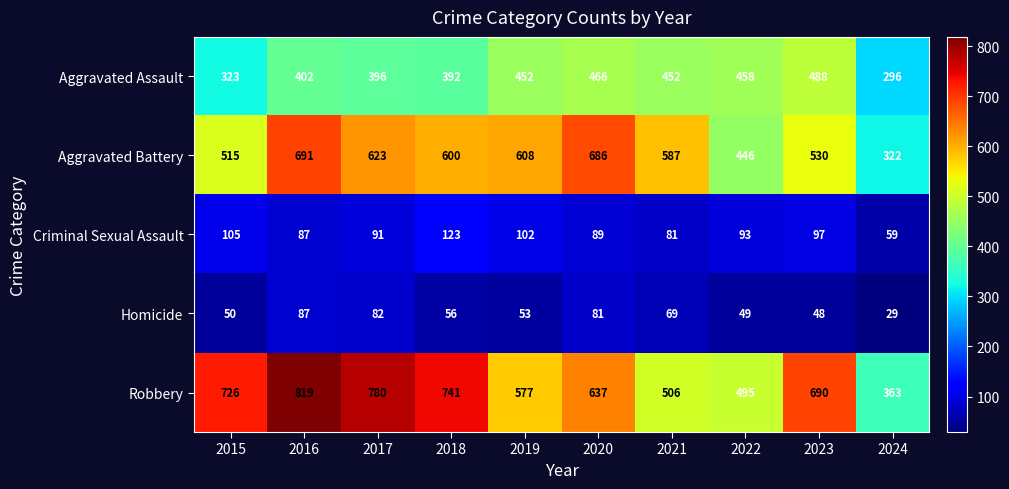

What is the sum of the Robbery values at 2019 and 2024?

940